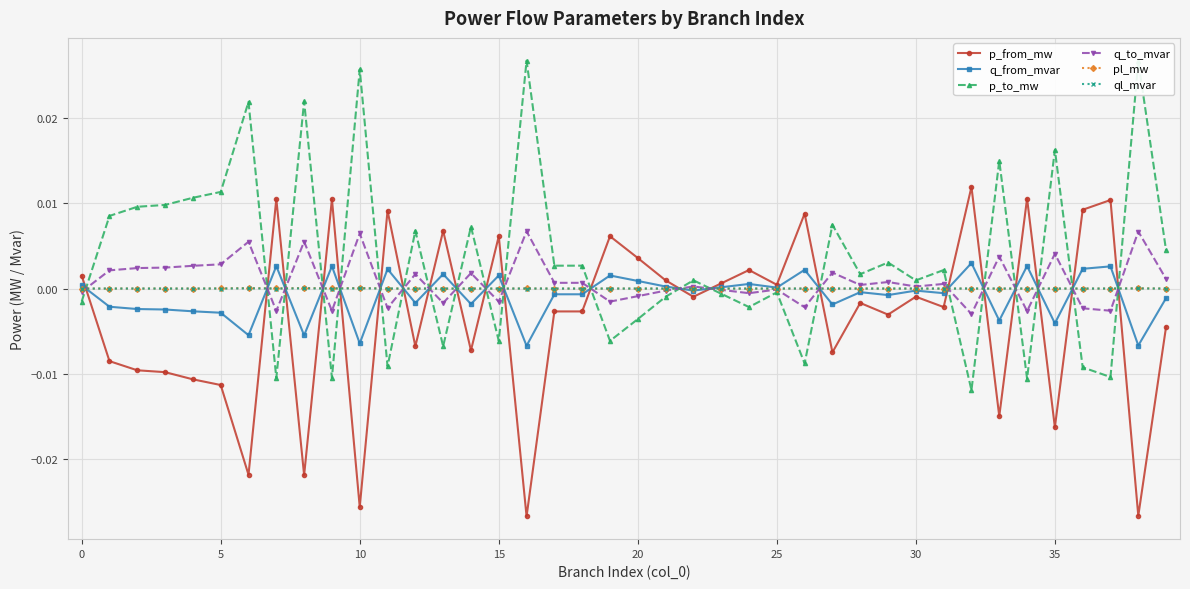

True or false: p_from_mw and p_to_mw intersect in this chart.

True